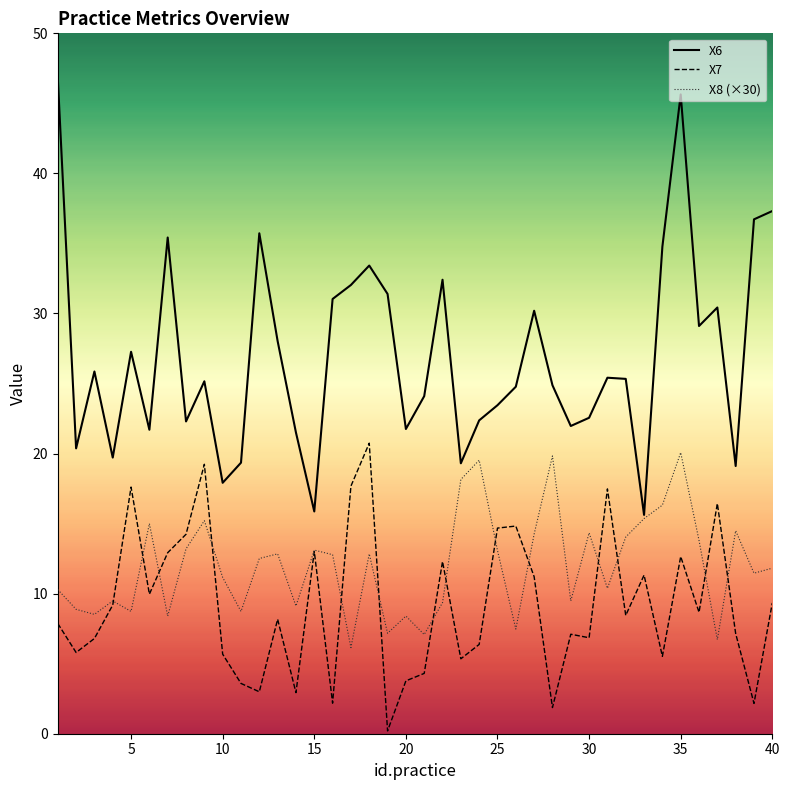

Rank the series by their average value, from highest to lowest.

X6, X8 (×30), X7